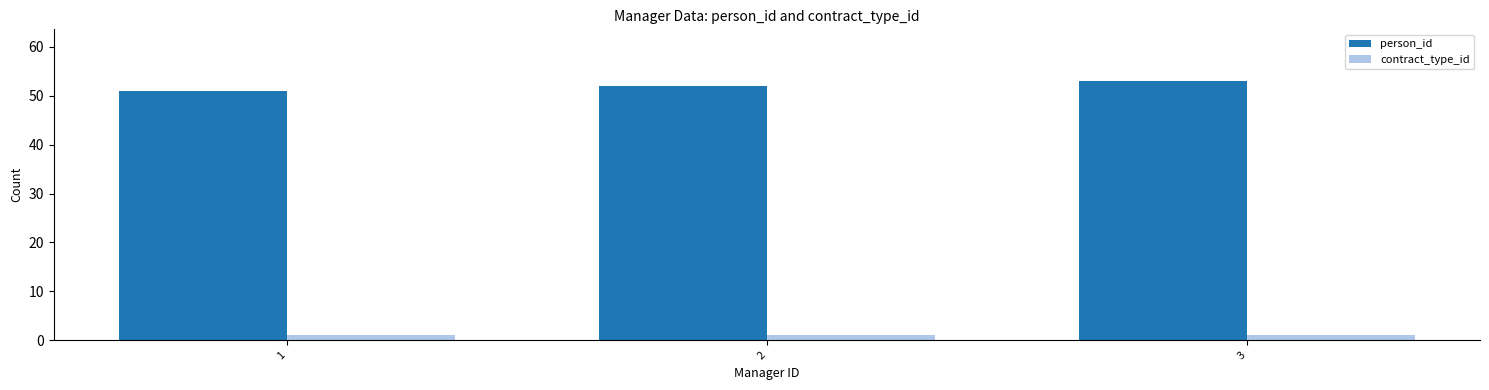

The contract_type_id series shows 1 at 2. True or false?

True